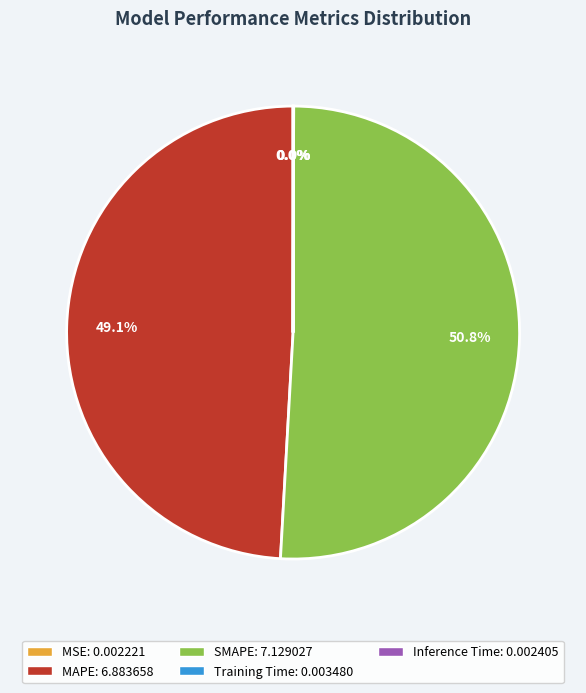

What is the majority slice?

SMAPE